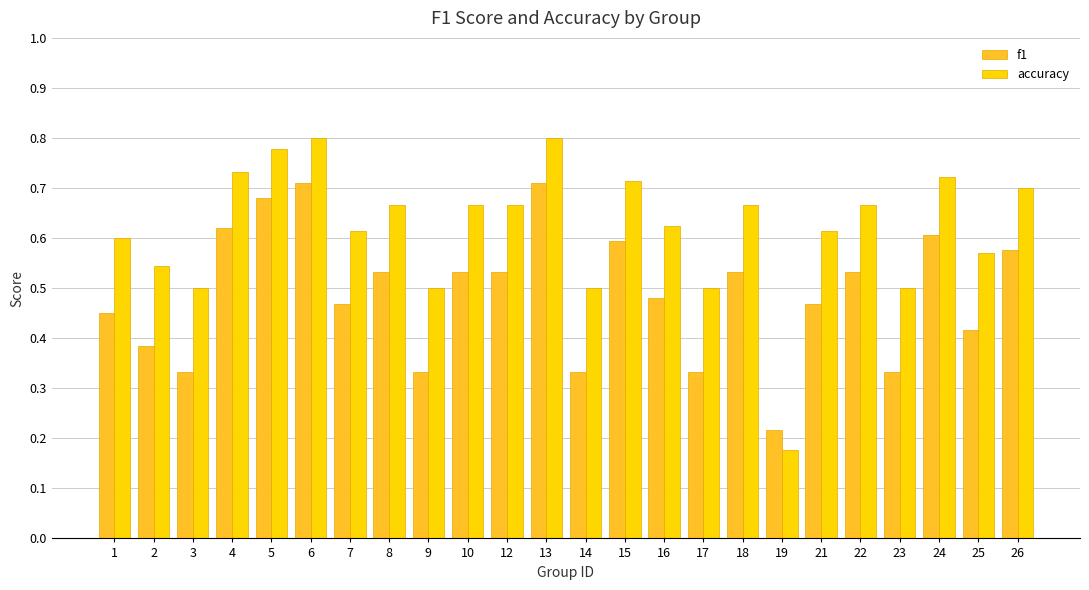

The value of accuracy at 9 is 0.2. True or false?

False